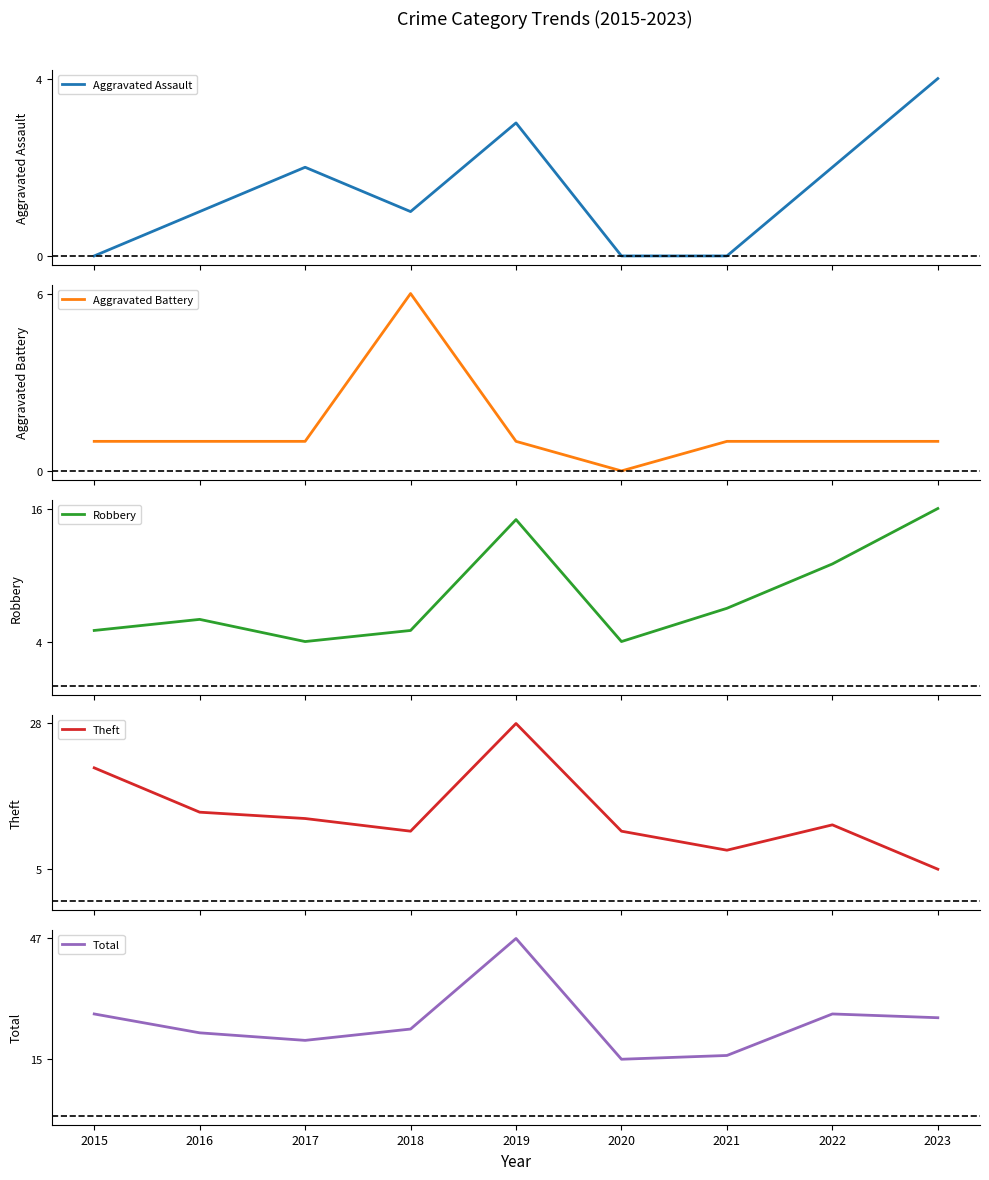

What are all the series names shown in the legend?

Aggravated Assault, Aggravated Battery, Robbery, Theft, Total